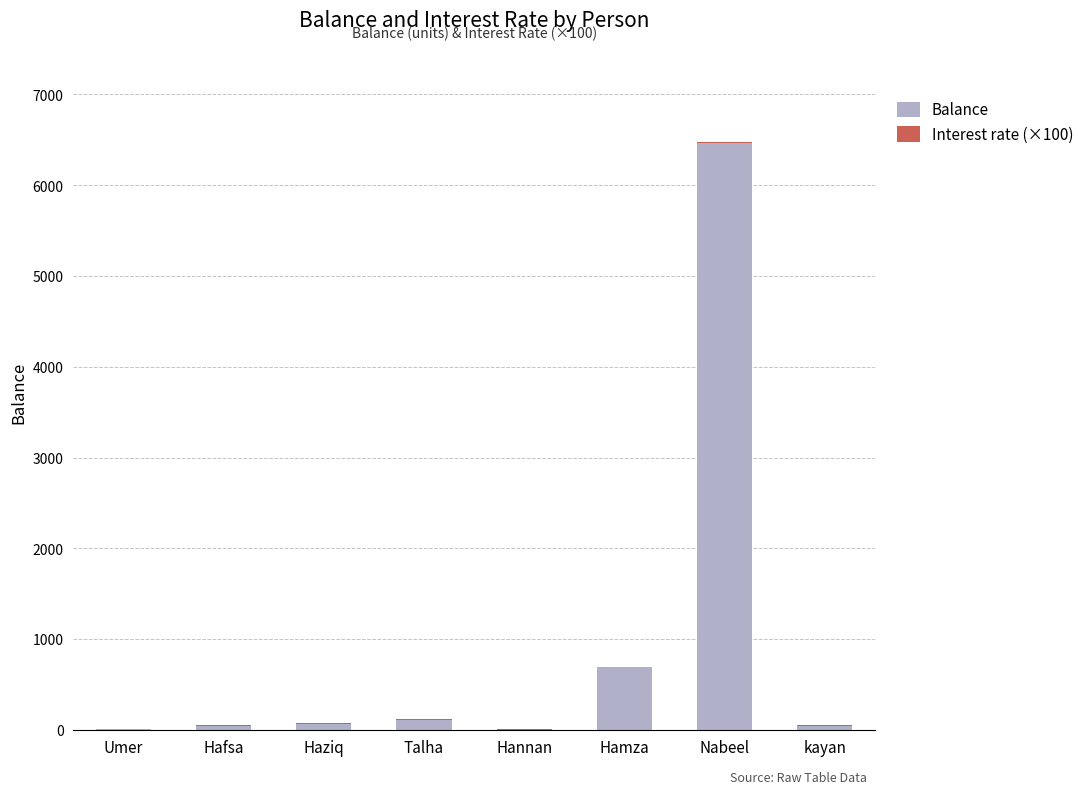

What is the maximum value for Balance?

6468